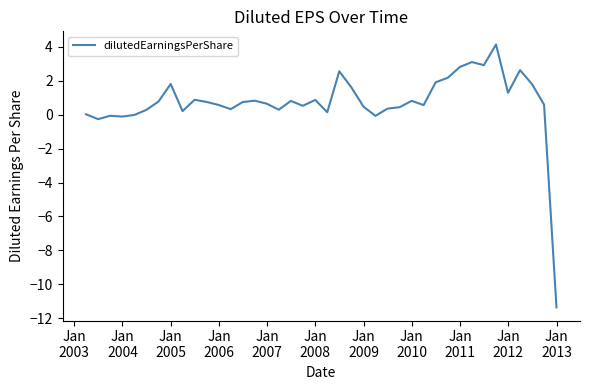

What is the difference between the maximum and minimum values?

15.5